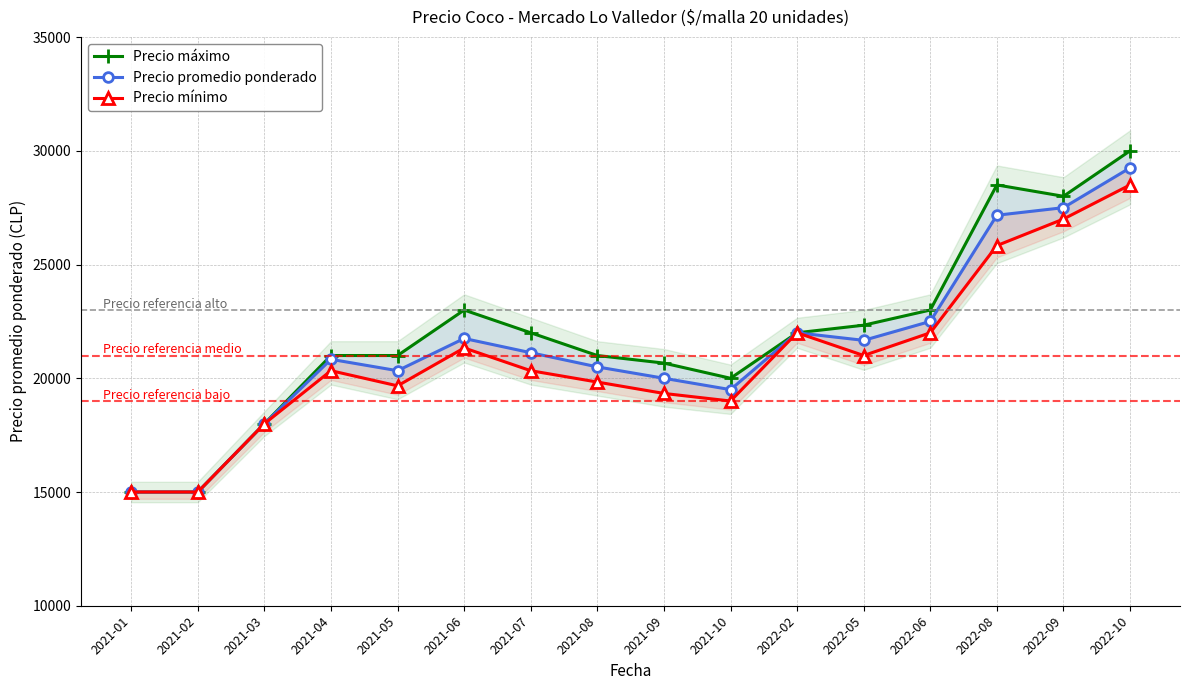

What value does the Precio mínimo series have at 2021-06?

21333